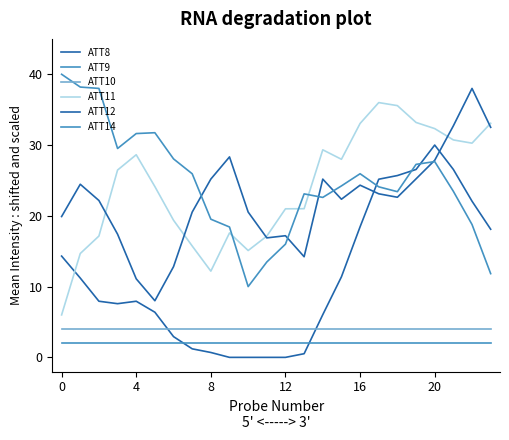

How many lines are shown in the chart?

6